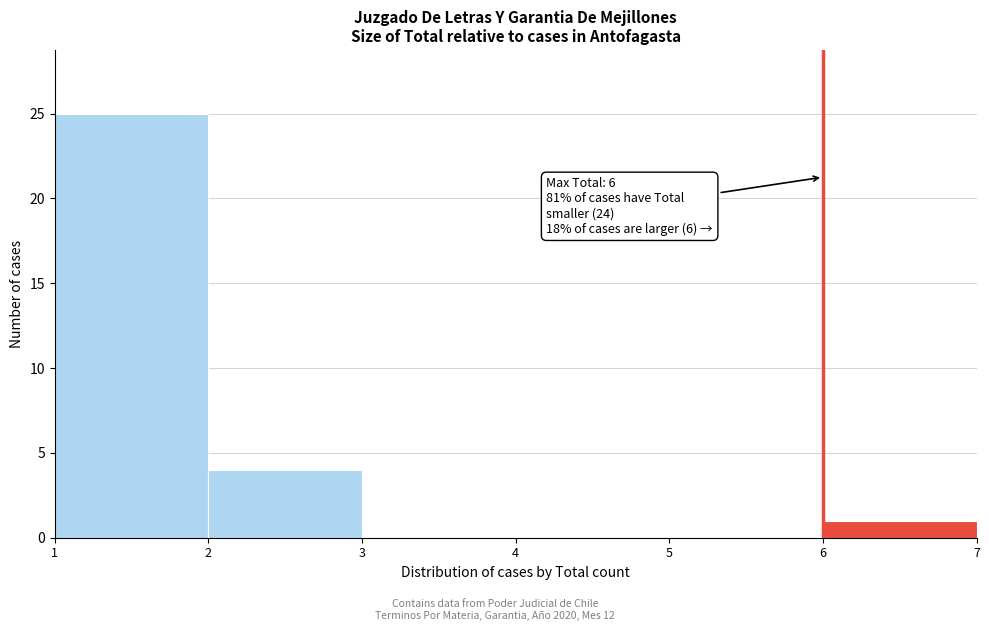

Over which range of the x-axis is the bar tallest?

1 to 2